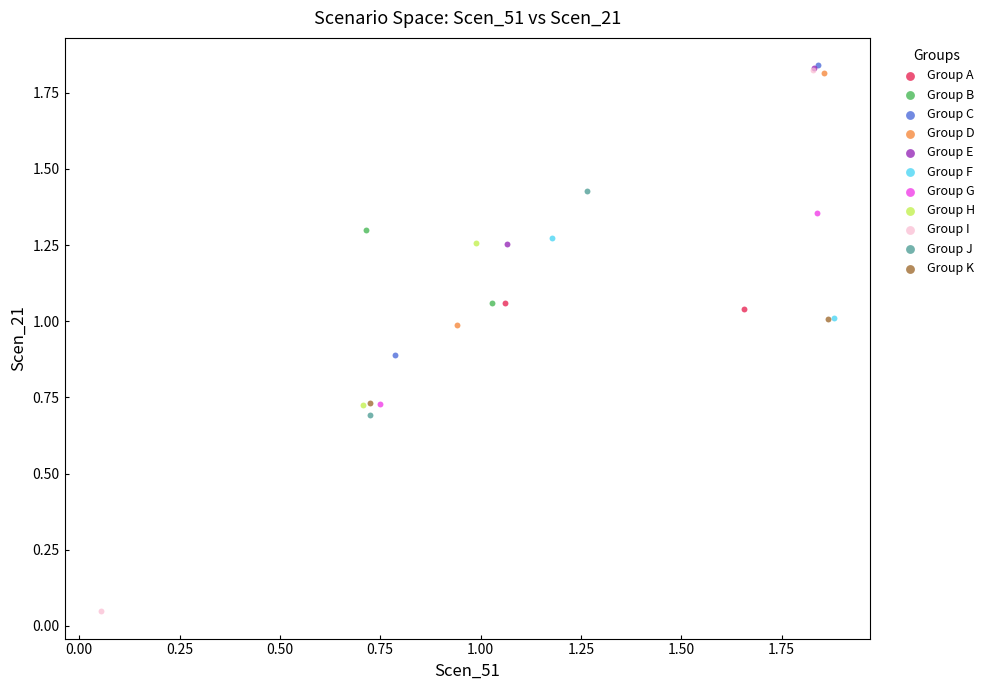

Which series has the largest Y range (max minus min)?

Group I